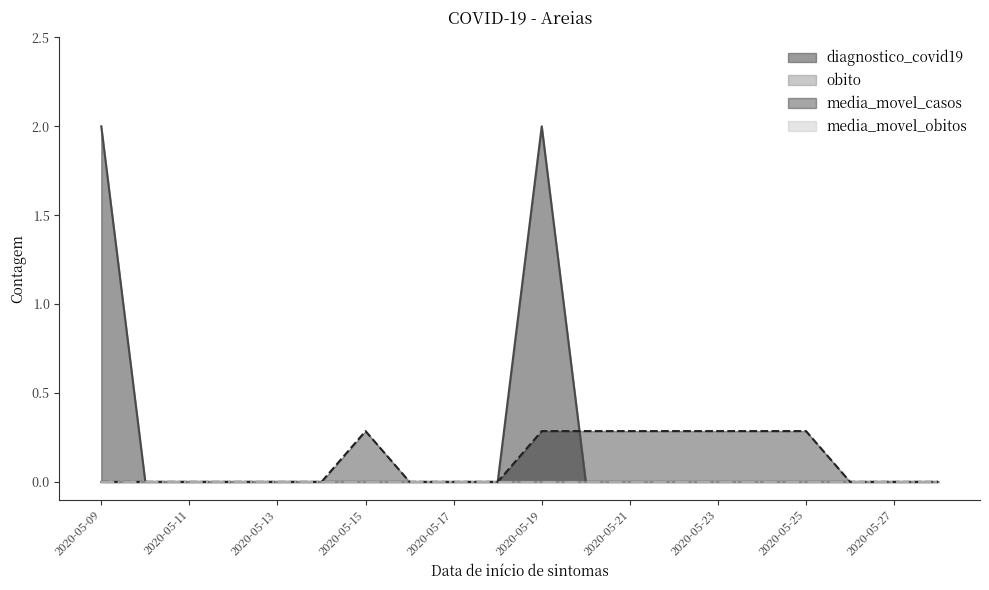

At which label is media_movel_casos closest to 0?

2020-05-09